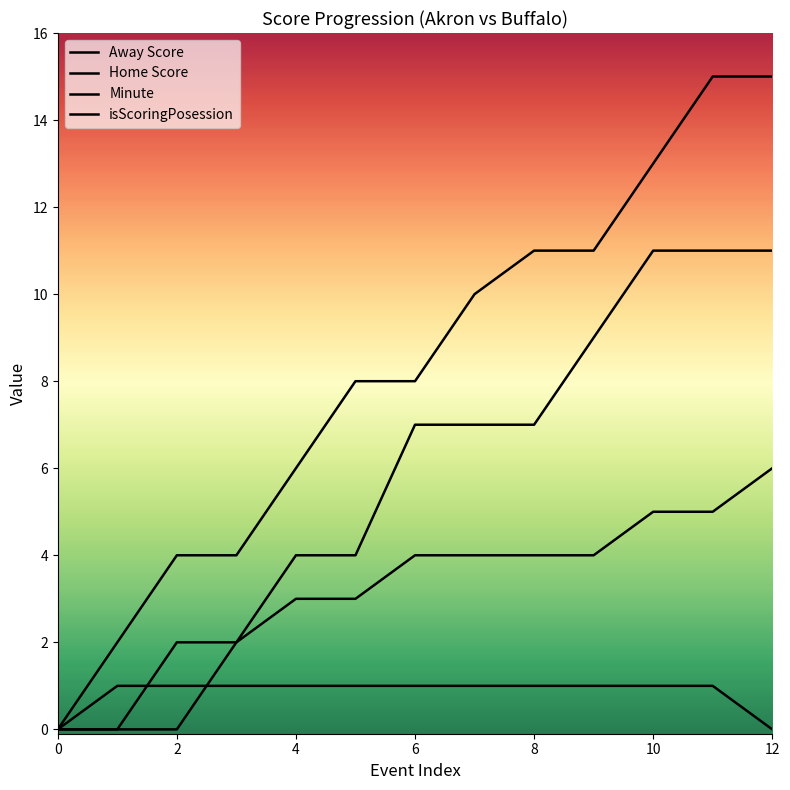

Reading left to right, list all the values displayed in this chart.

Away Score: 0=0	1=0	2=0	3=2	4=4	5=4	6=7	7=7	8=7	9=9	10=11	11=11	12=11
Home Score: 0=0	1=2	2=4	3=4	4=6	5=8	6=8	7=10	8=11	9=11	10=13	11=15	12=15
Minute: 0=0	1=0	2=2	3=2	4=3	5=3	6=4	7=4	8=4	9=4	10=5	11=5	12=6
isScoringPosession: 0=0	1=1	2=1	3=1	4=1	5=1	6=1	7=1	8=1	9=1	10=1	11=1	12=0